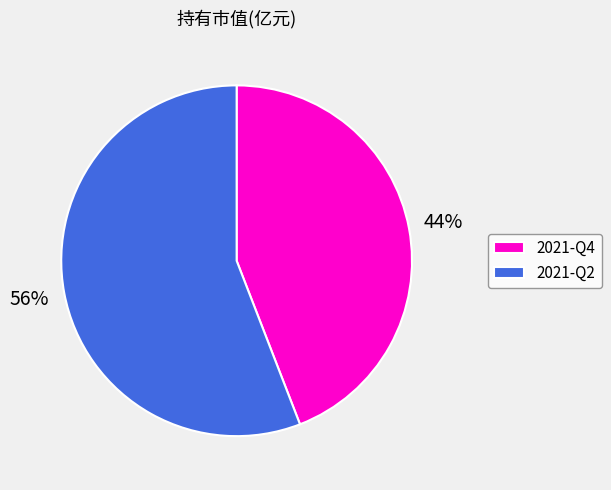

Is the sum of 2021-Q2 and 2021-Q4 greater than half?

Yes